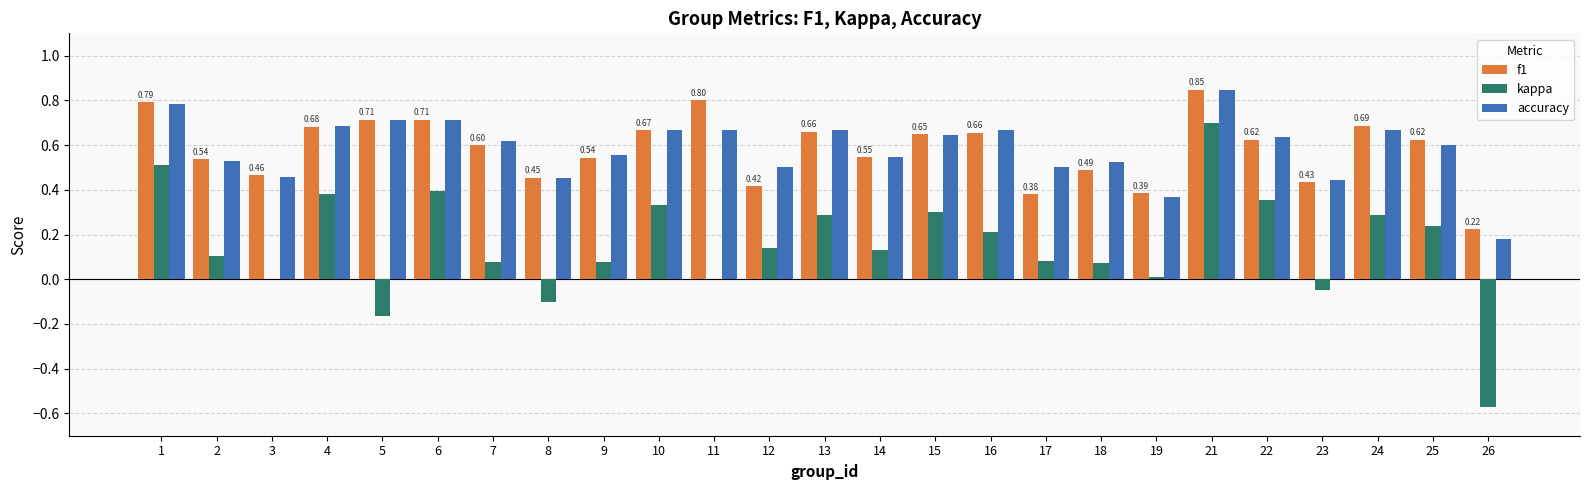

What are all the series names shown in the legend?

f1, kappa, accuracy